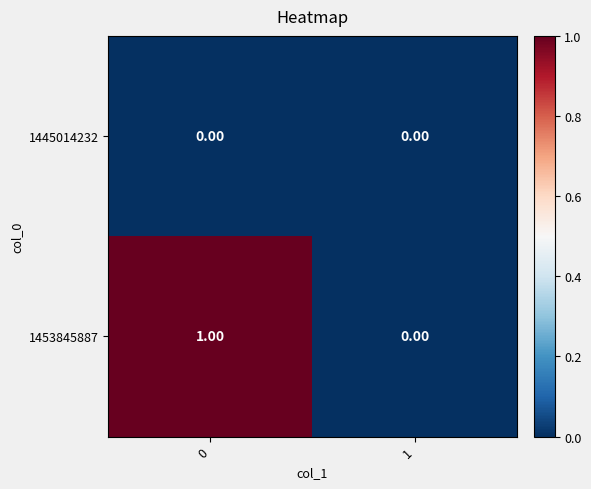

Which series has the widest spread of values?

1453845887